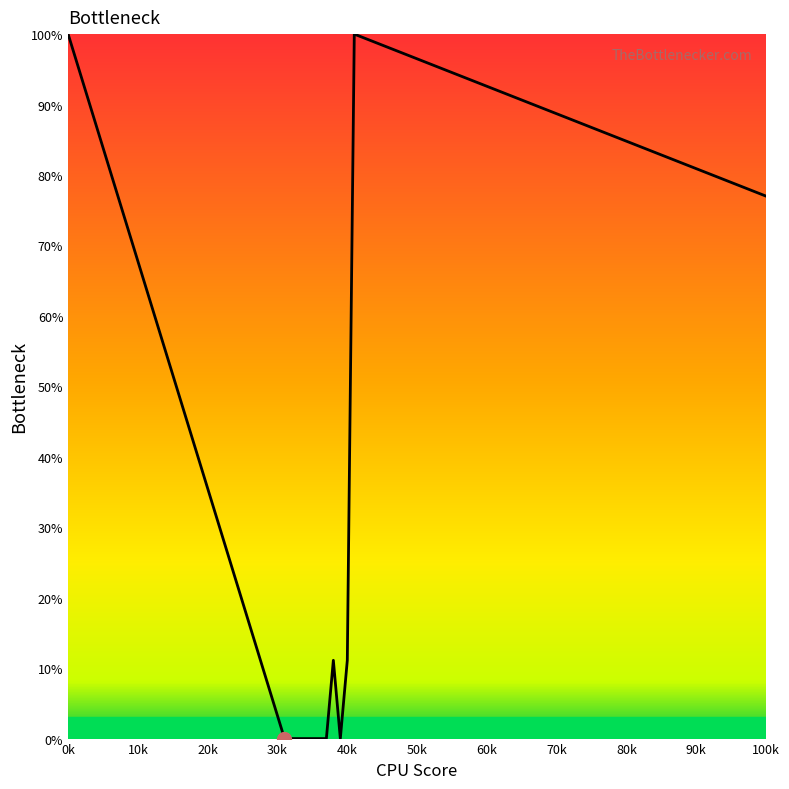

What is the greatest value displayed?

100.0